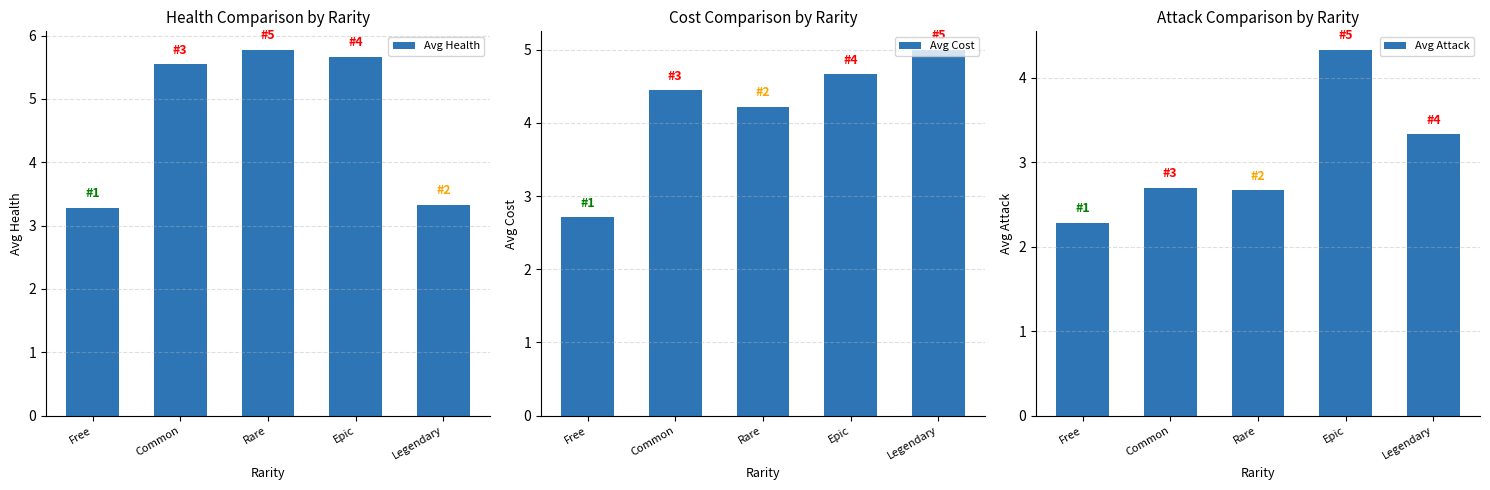

List the series in order of their overall mean, highest first.

Avg Health, Avg Cost, Avg Attack